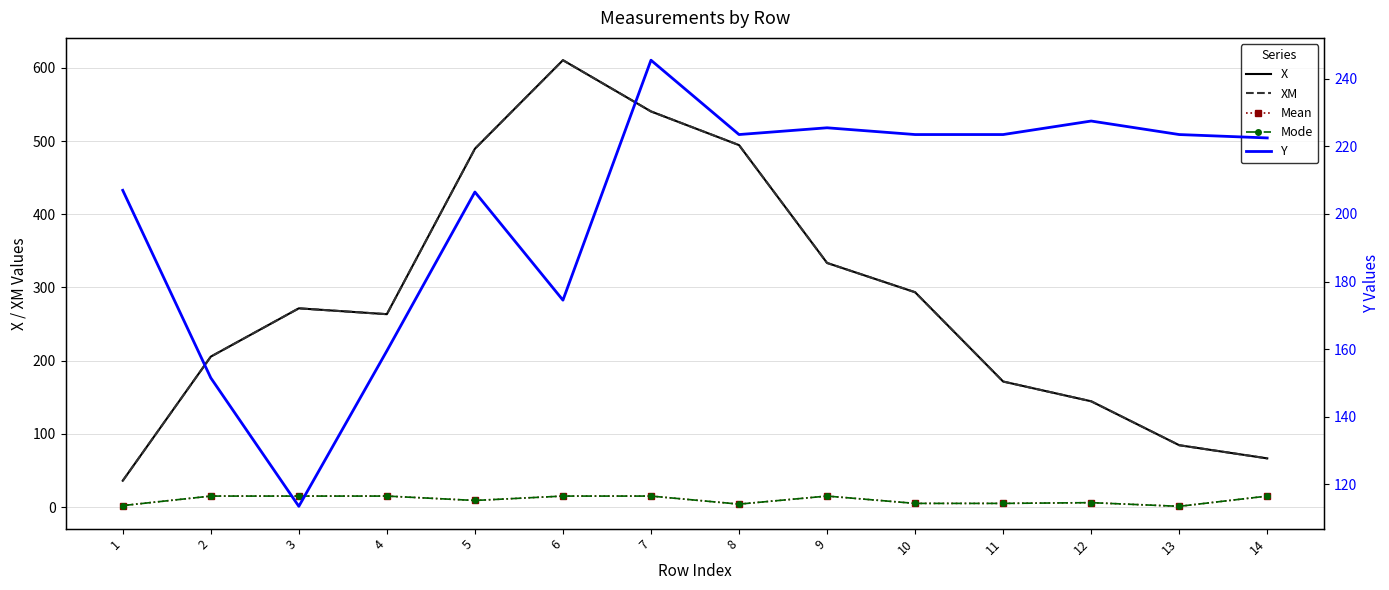

True or false: XM and Mode cross at least once.

False